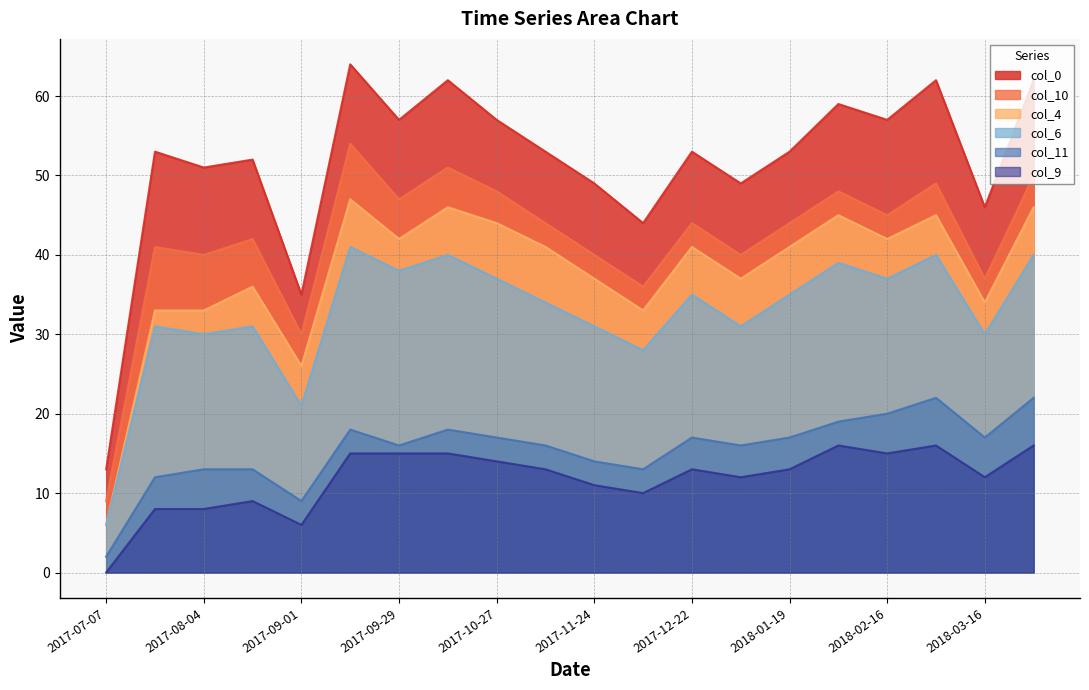

True or false: col_11 and col_0 cross at least once.

False